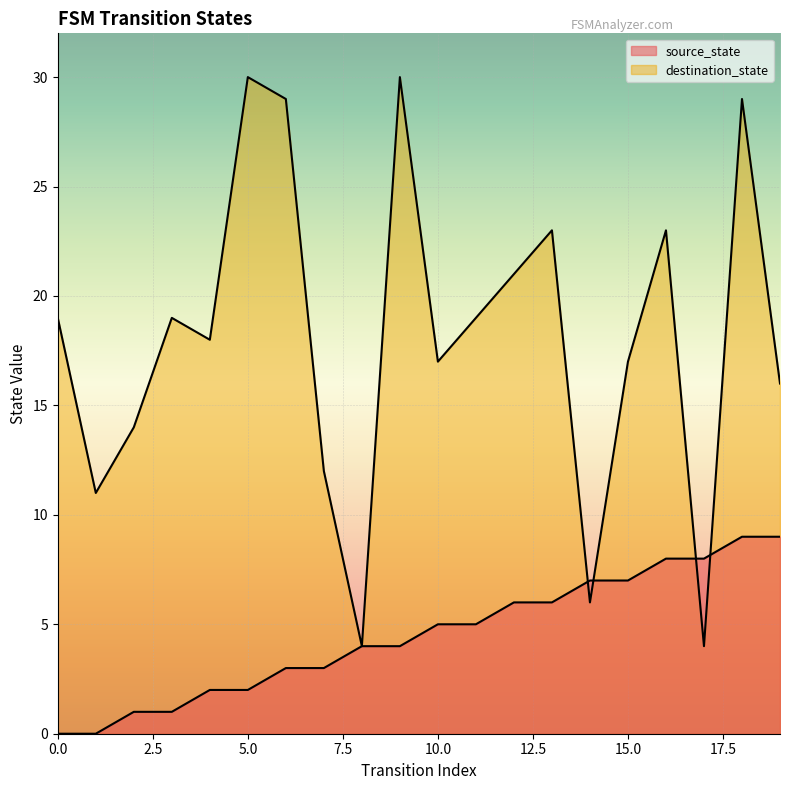

What is the approximate value of destination_state at 6?

29